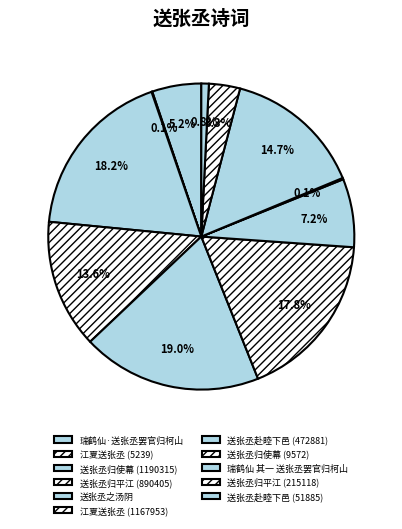

Is there a majority slice in this chart?

No